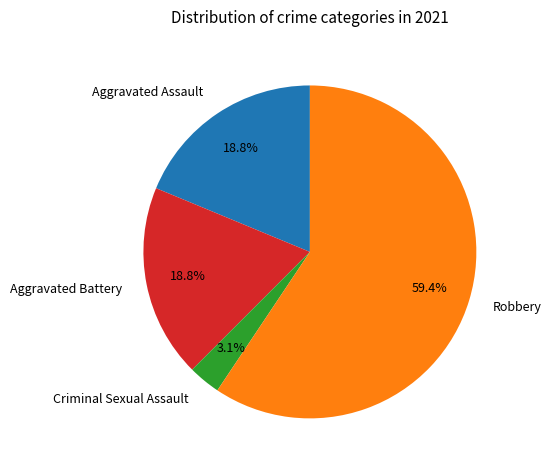

Which has a higher value, Aggravated Battery or Criminal Sexual Assault?

Aggravated Battery